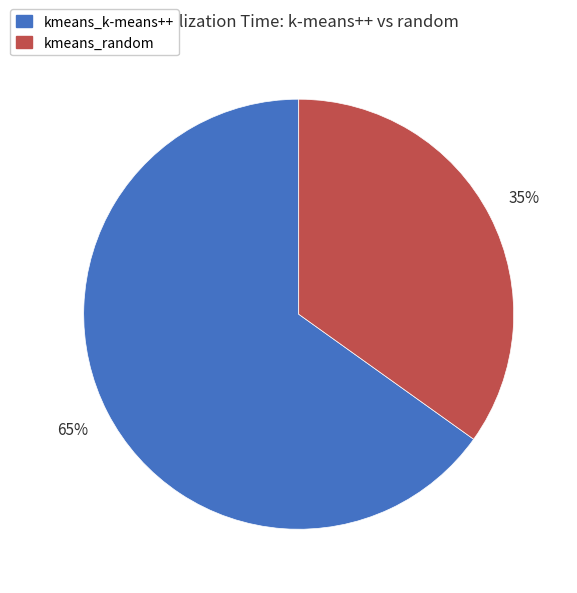

Is it true that kmeans_k-means++ is 72% of the pie?

False